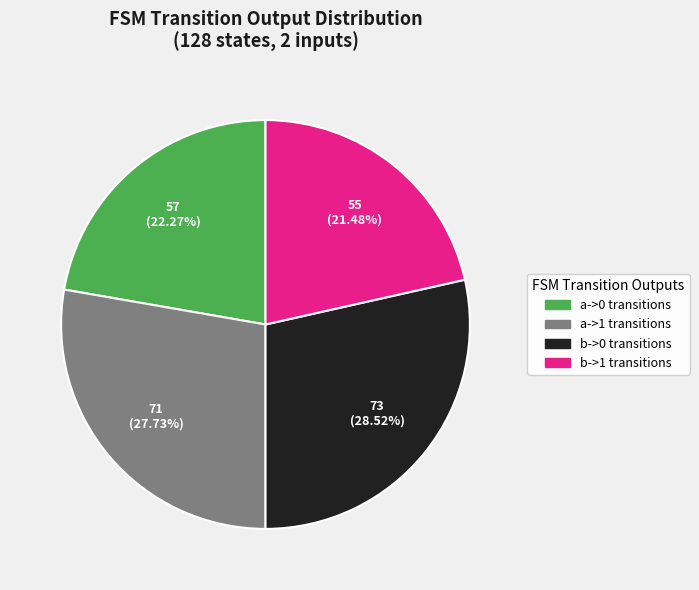

Count the number of slices in the pie.

4